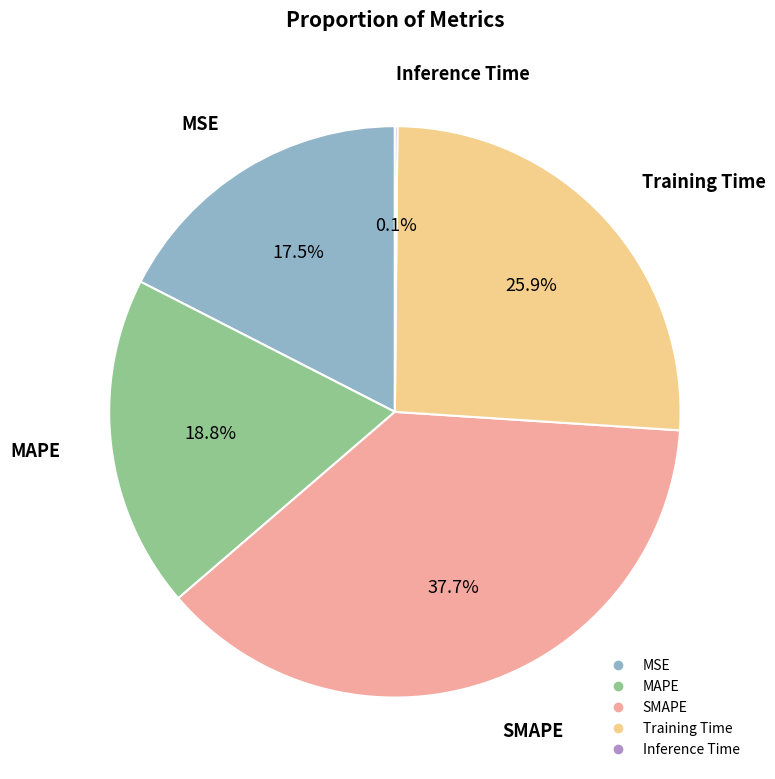

Which slice is the largest?

SMAPE